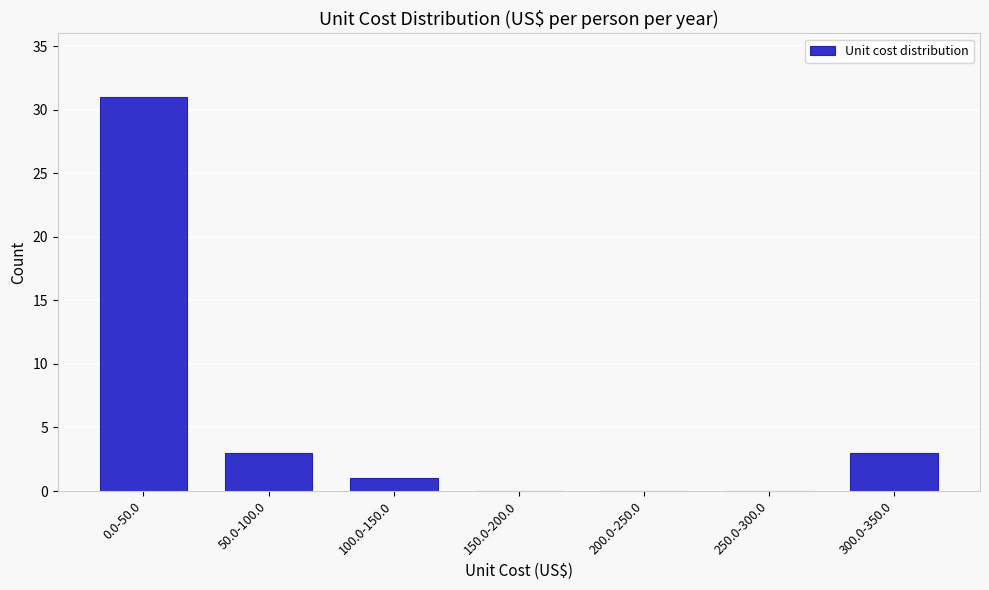

Reading right to left, list all the values displayed in this chart.

300.0-350.0=3	250.0-300.0=0	200.0-250.0=0	150.0-200.0=0	100.0-150.0=1	50.0-100.0=3	0.0-50.0=31